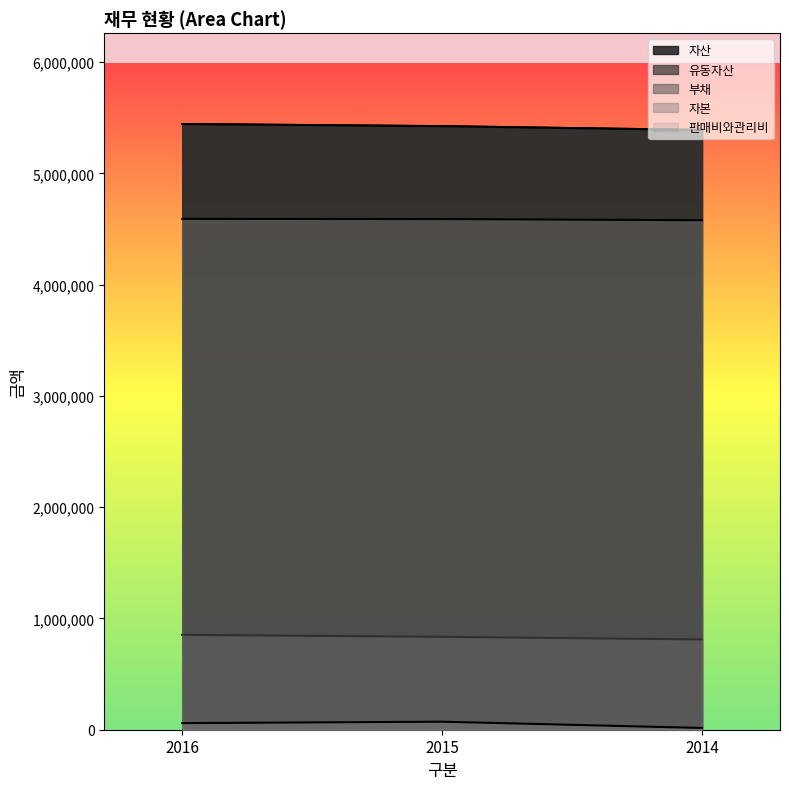

At which label is 자본 closest to 4585529?

2015